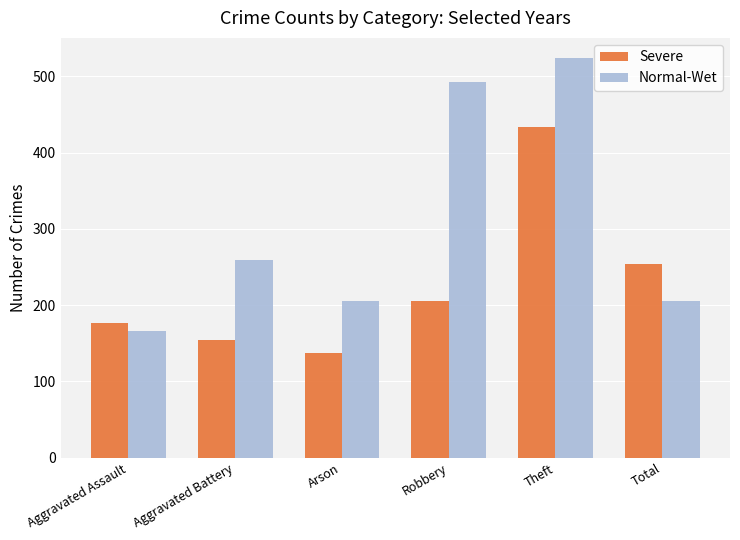

What is the value of the Severe bar at the 3rd from the left?

137